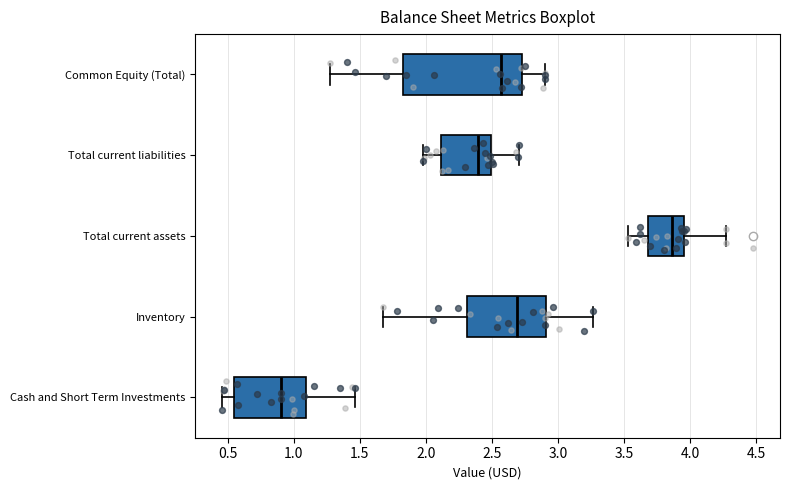

Reading bottom to top, transcribe this box plot: for each box, give where its median line is, the range the box spans, and where its two whiskers end, as read against the x-axis. The values are not printed on the chart, so give them approximately, as read against the axis.

Cash and Short Term Investments: median 0.90, box 0.55 to 1.10, whiskers 0.45 to 1.45
Inventory: median 2.70, box 2.30 to 2.90, whiskers 1.65 to 3.25
Total current assets: median 3.85, box 3.70 to 3.95, whiskers 3.55 to 4.30
Total current liabilities: median 2.40, box 2.10 to 2.50, whiskers 2.00 to 2.70
Common Equity (Total): median 2.55, box 1.85 to 2.75, whiskers 1.30 to 2.90